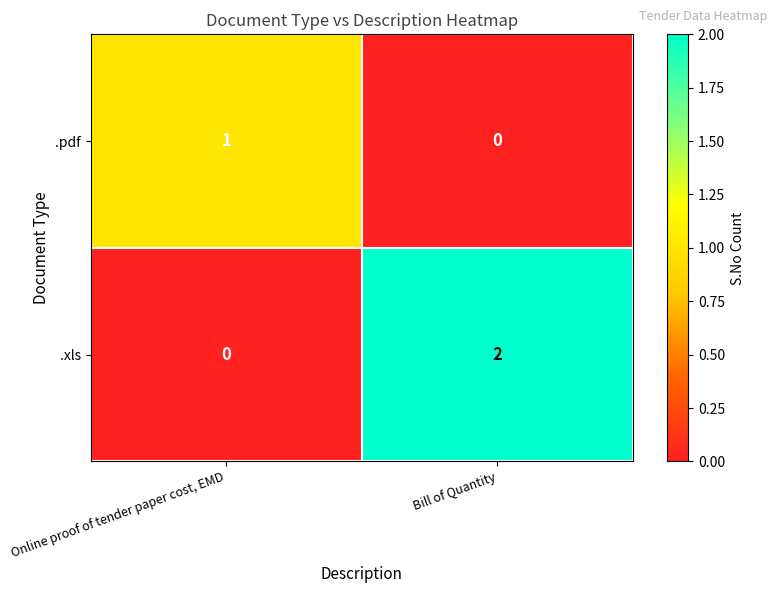

What is the difference between the highest and lowest values at Bill of Quantity?

2